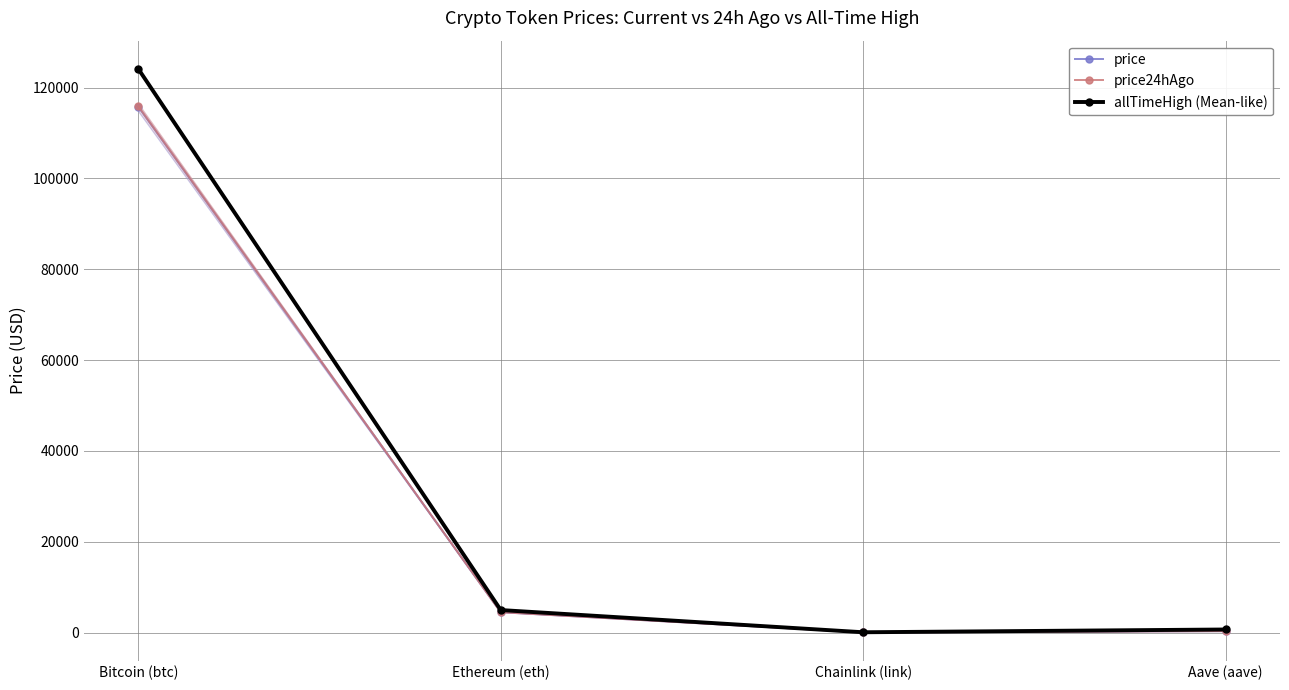

What is the value of the price24hAgo point at the 2nd from the left?

4468.8